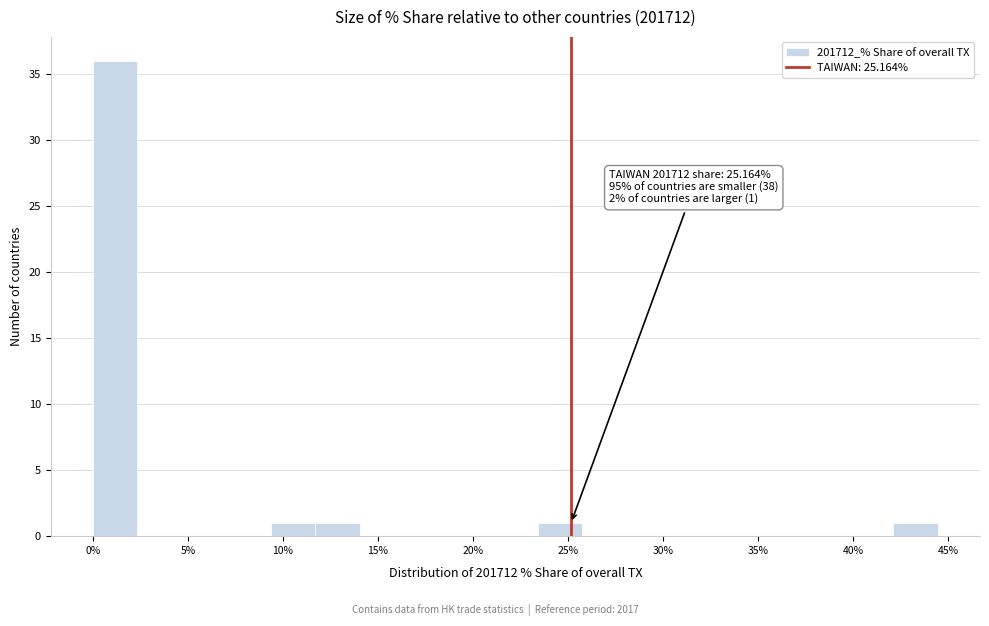

Which range on the x-axis has the tallest bar?

0.0 to 2.5